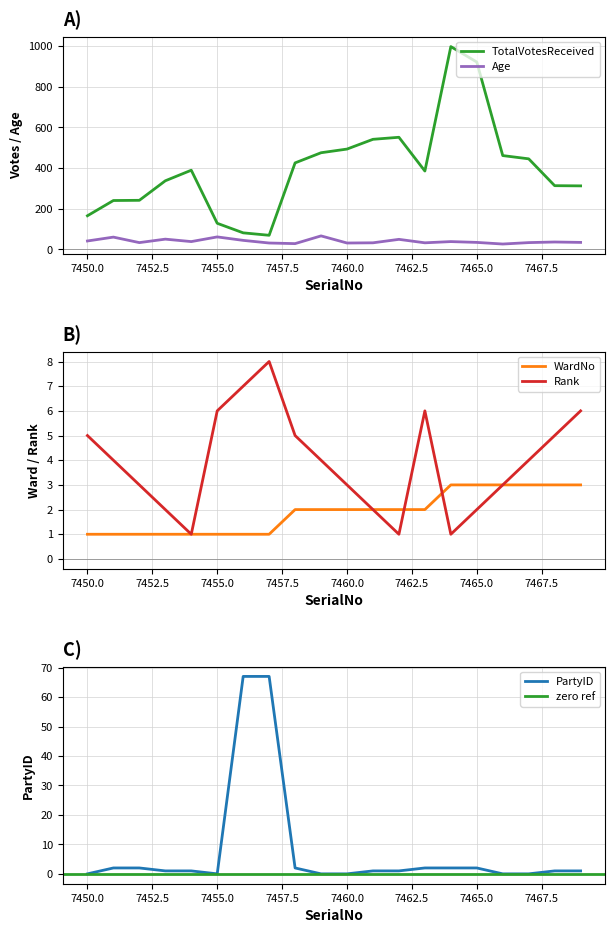

What is the difference between the second highest and second lowest values in the Age series?

33